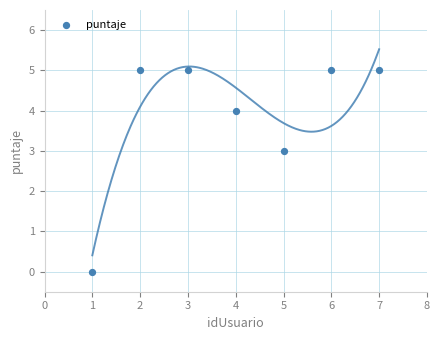

What is the average Y value?

4